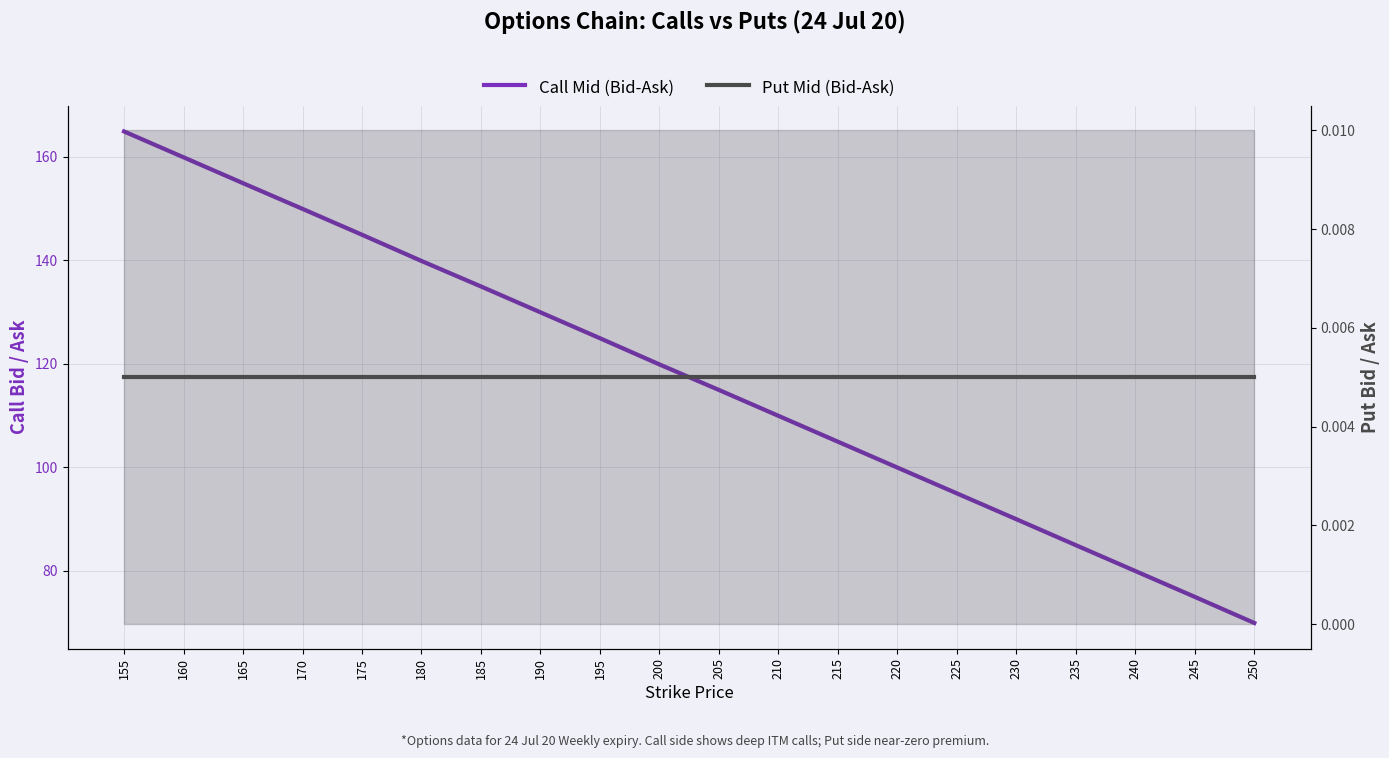

Where does the Call Mid (Bid-Ask) series first go above 119?

155